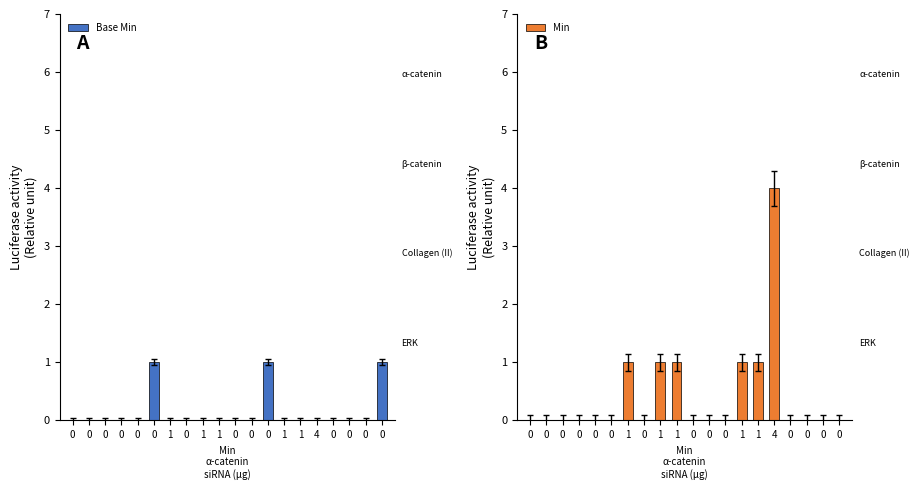

At how many categories does at least one series exceed 1?

1